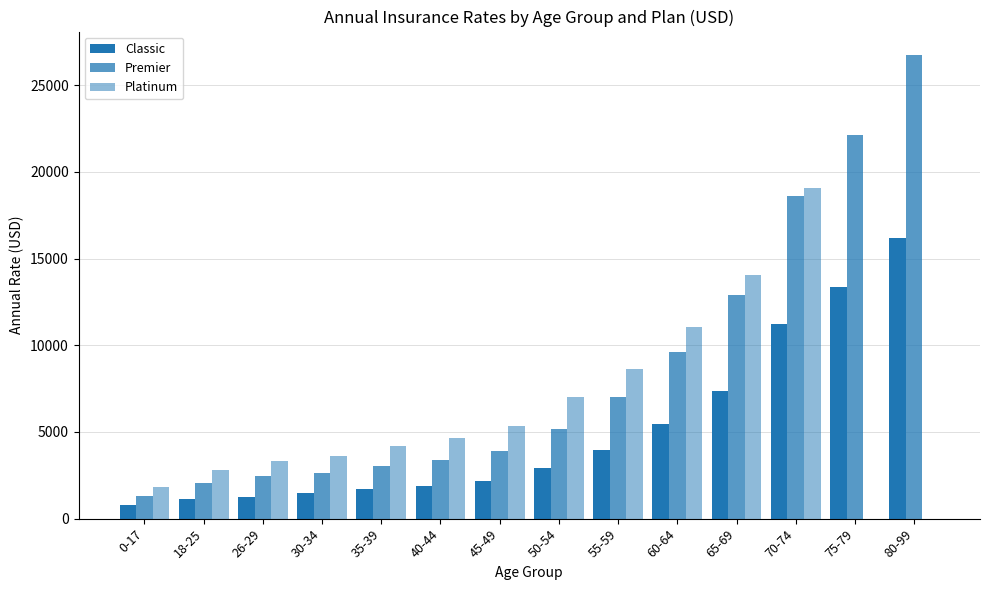

What is the value of the Premier bar at the 13th from the left?

22112